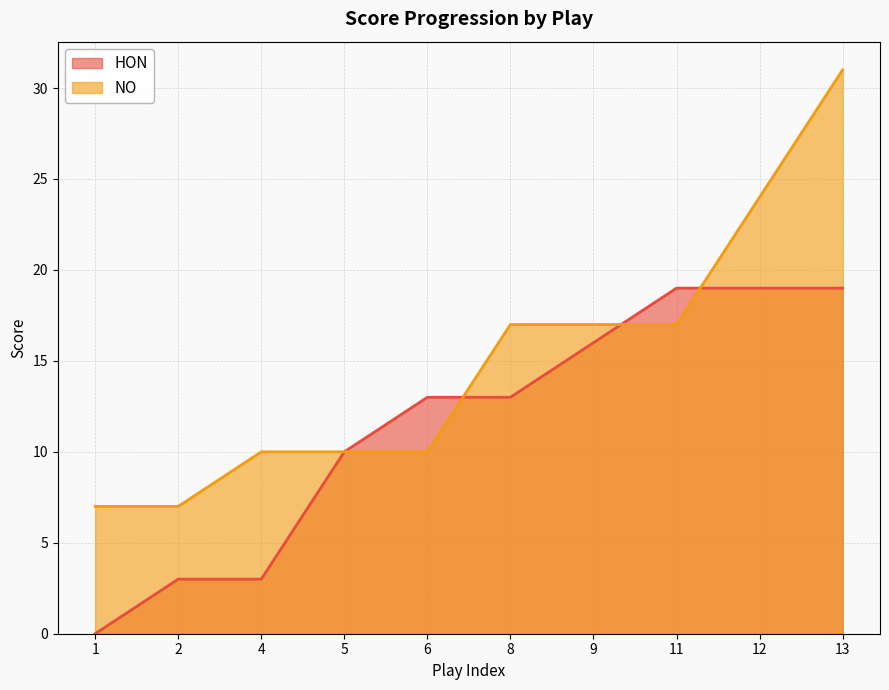

Where is NO nearest to the value 19?

8